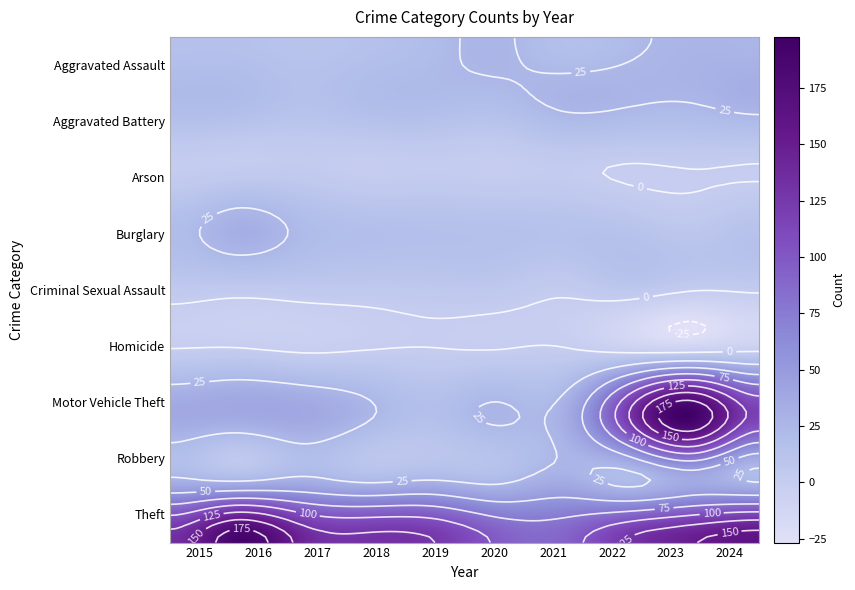

Which series changed the most between 2016 and 2021?

Theft